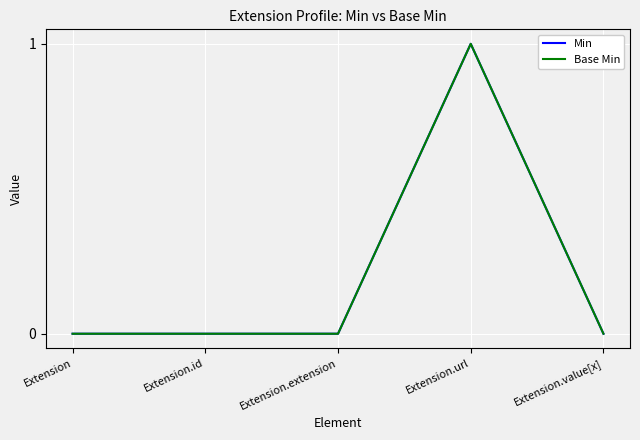

How many interior local peaks does the Min series have?

1